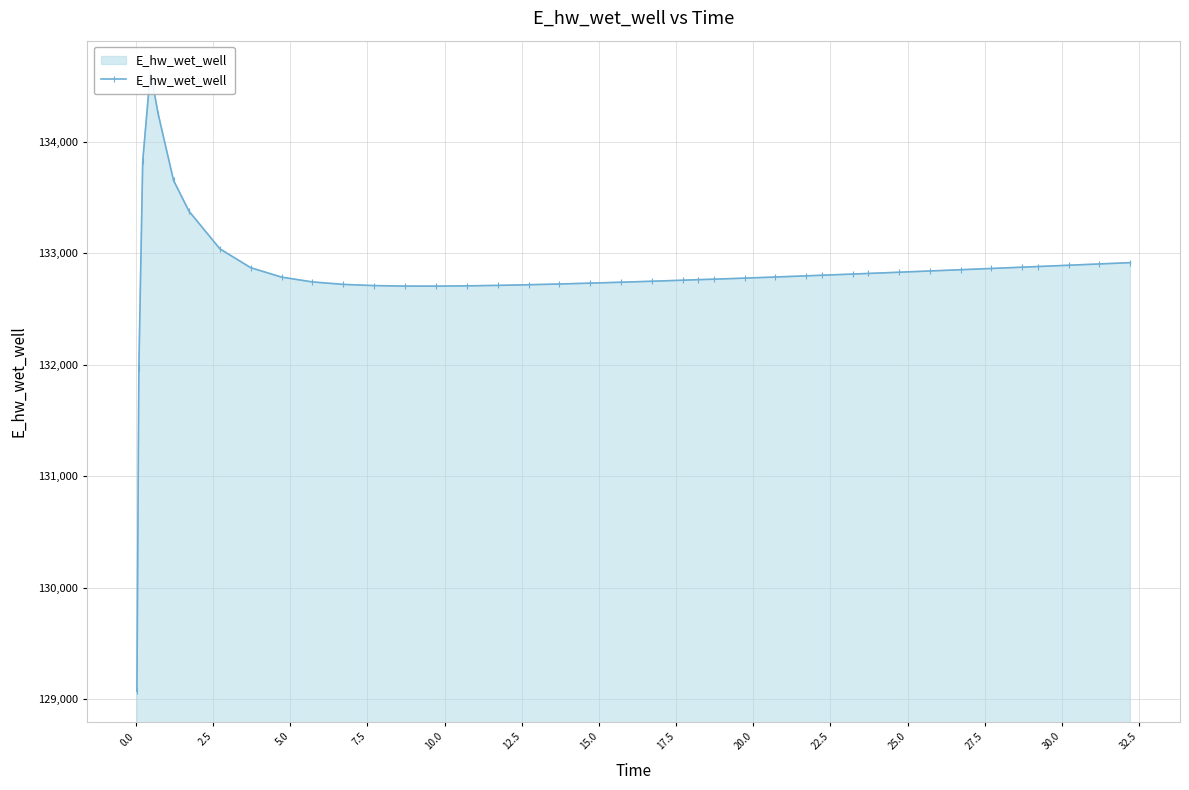

What is the sum of all values?

5313032.4